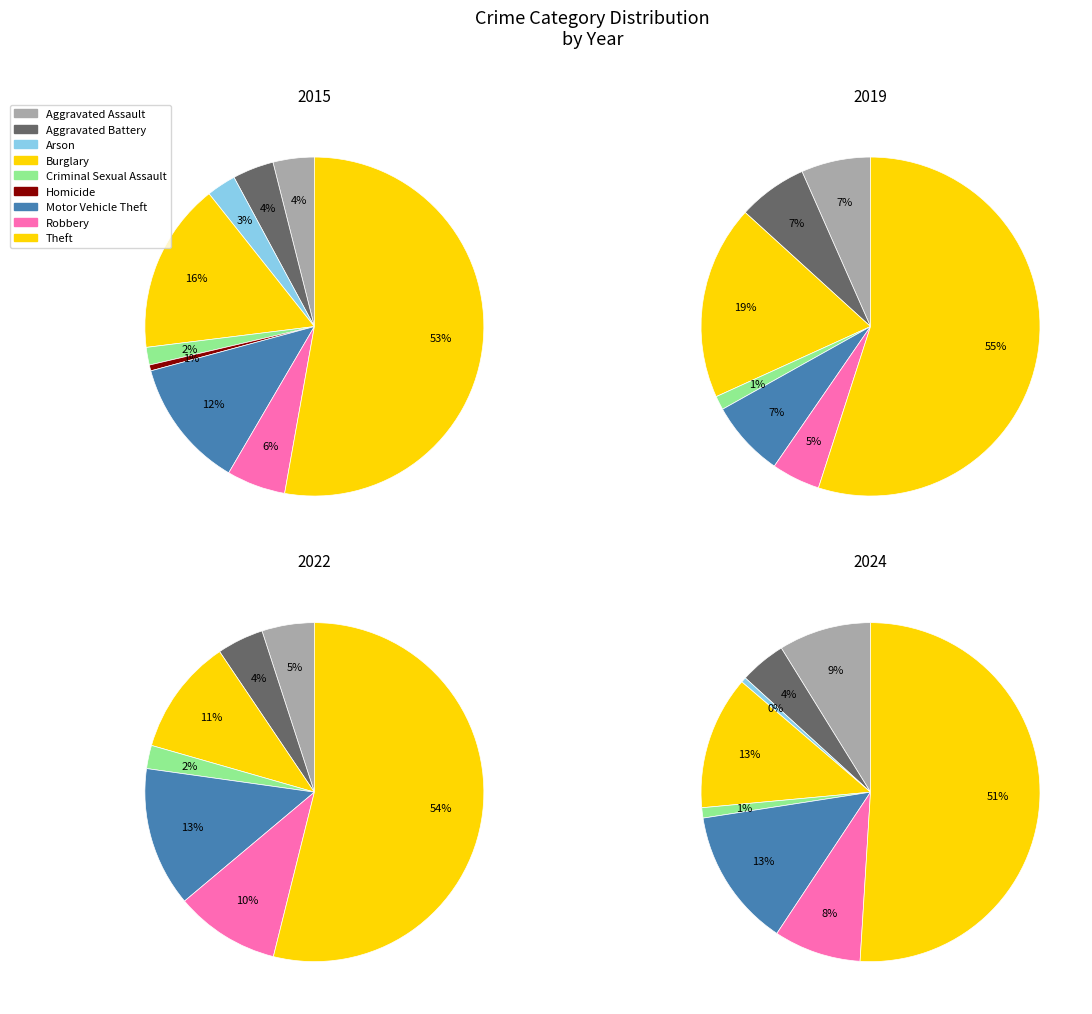

Which slice is the smallest?

Arson